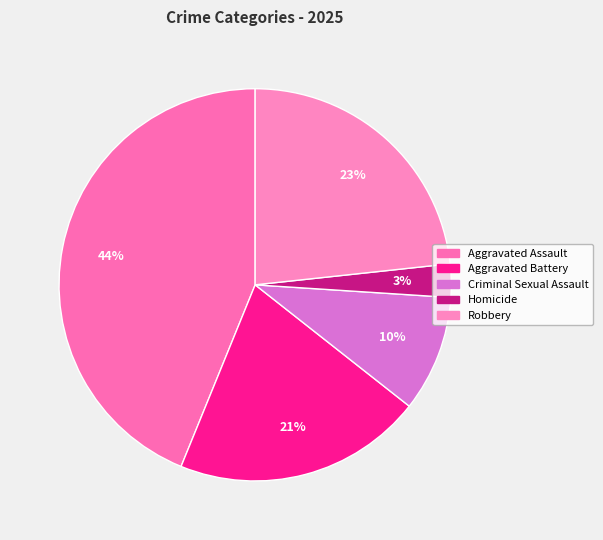

Rank the categories by value from highest to lowest.

Aggravated Assault, Robbery, Aggravated Battery, Criminal Sexual Assault, Homicide